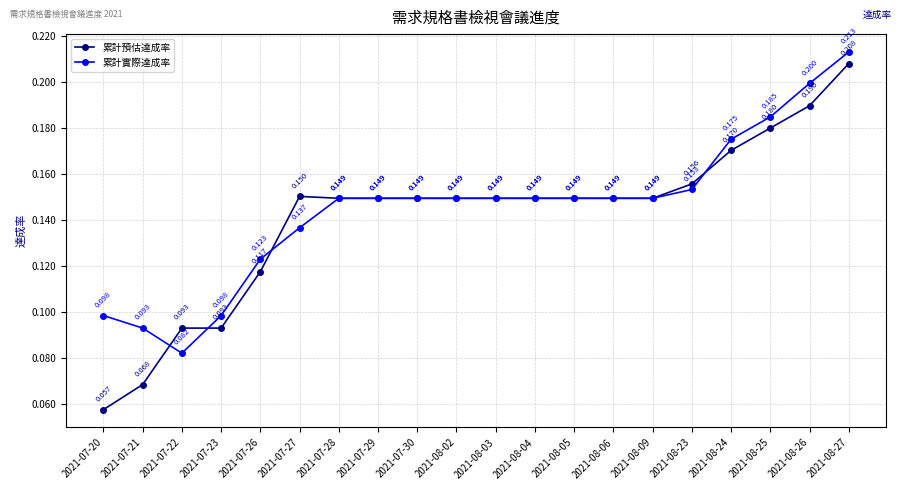

Which category has the highest value in the 累計實際達成率 series?

2021-08-27